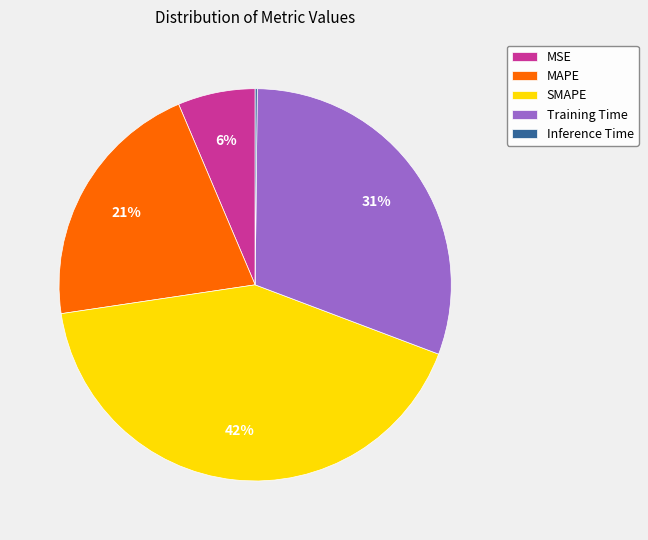

Does MAPE account for over 50% of the chart?

No